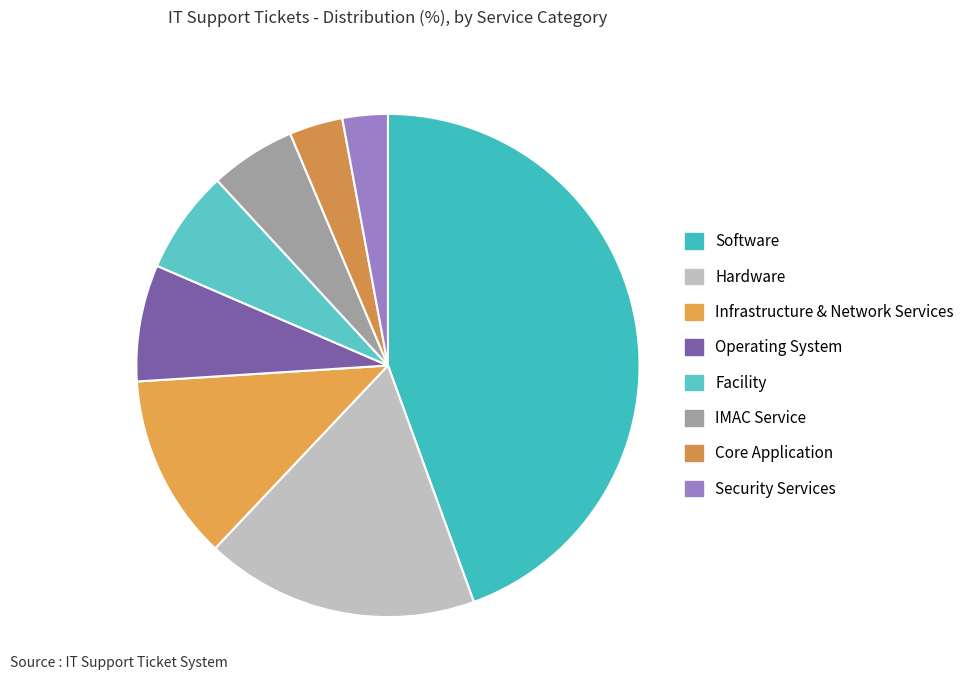

Do Facility and Operating System together represent more than half of the pie?

No